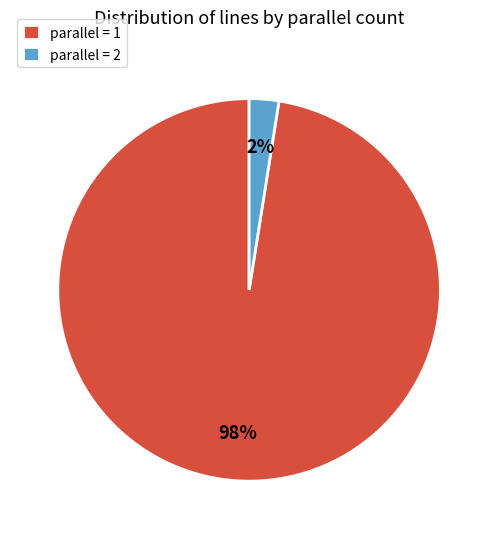

The parallel = 1 slice represents 98% of the pie. True or false?

True